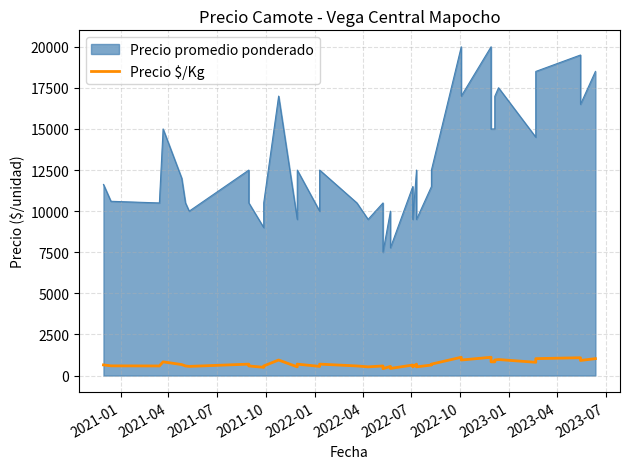

Read the value at 2021-04, to the nearest 50.

600